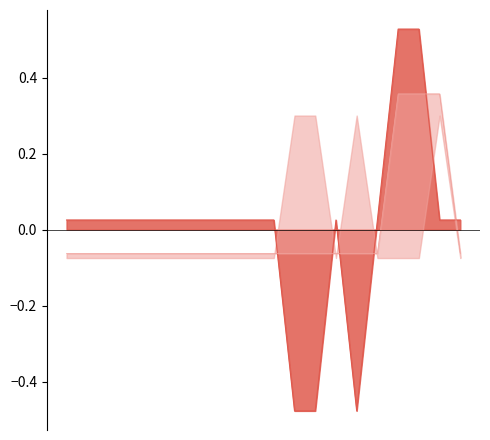

What is the value of the 4th point from the left?

-0.1